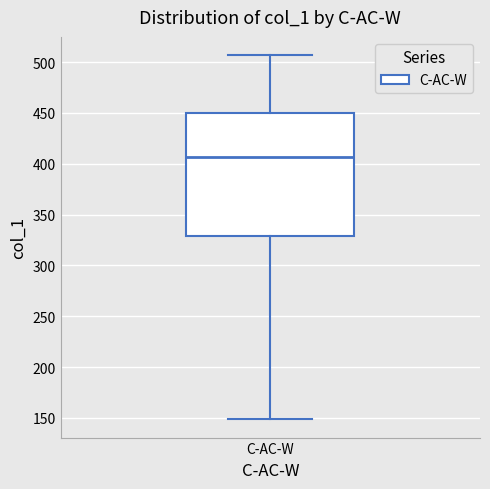

Read this box plot against the y-axis: the position of the median line, the range covered by the box, and the ends of both whiskers. The values are not printed on the chart, so give them approximately, as read against the axis.

median 405, box 330 to 450, whiskers 150 to 505